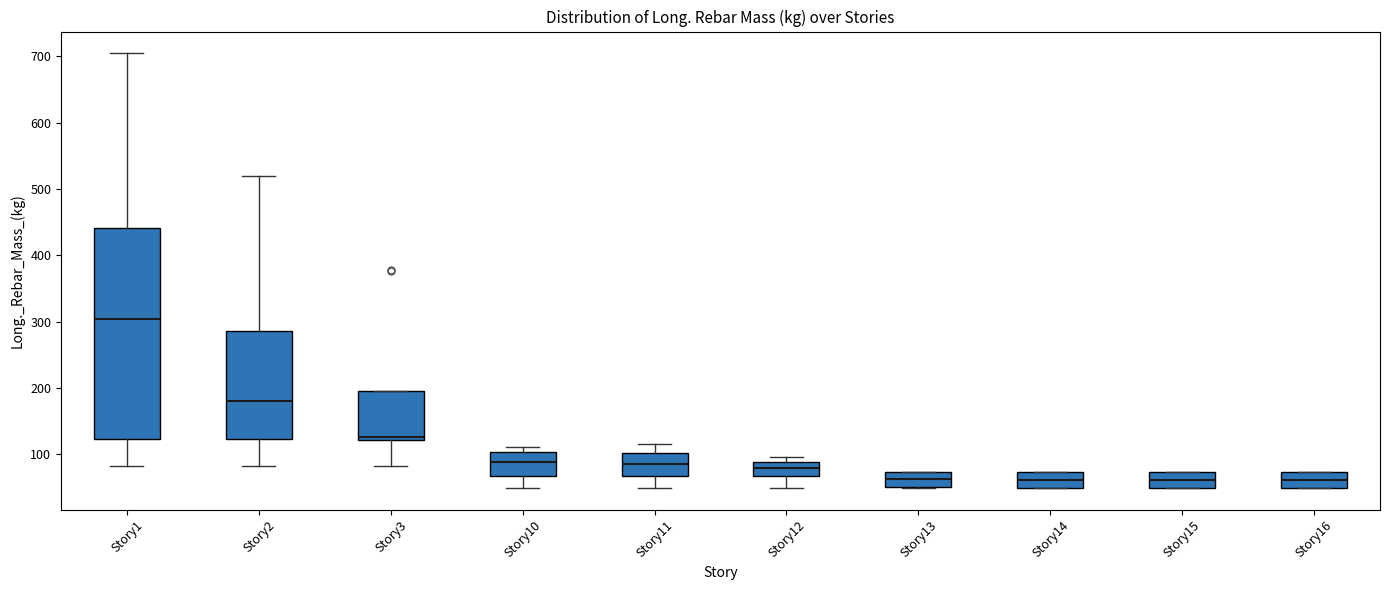

Comparing the boxes themselves (not the whiskers), which one is the tallest?

Story1